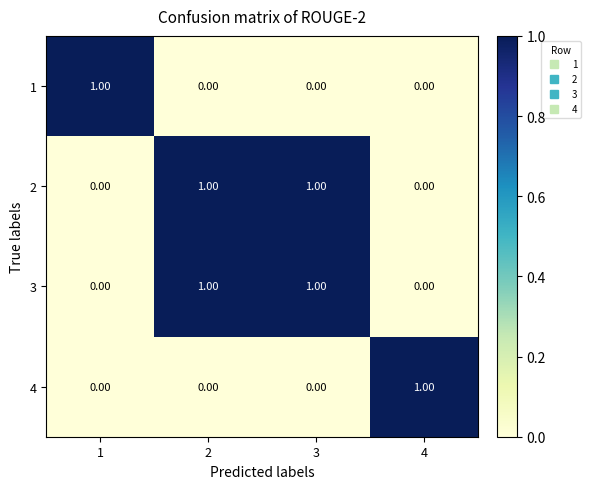

At how many categories does at least one series exceed 0?

4